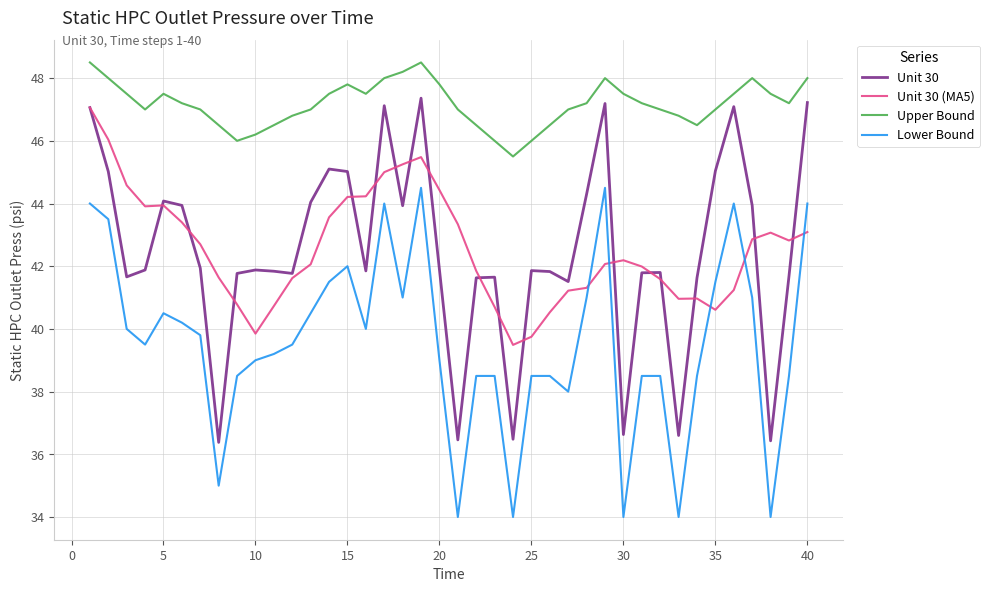

Which series has the largest range (max minus min)?

Unit 30